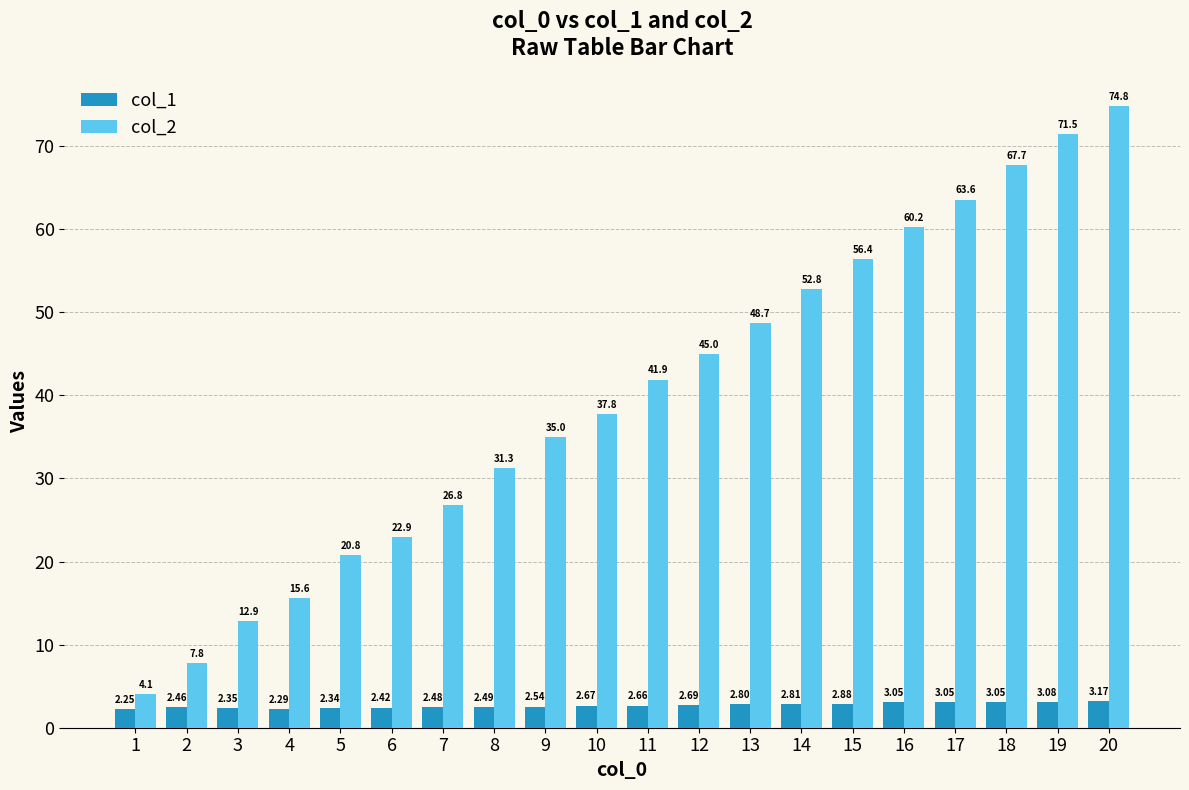

How many data points does each series have?

20